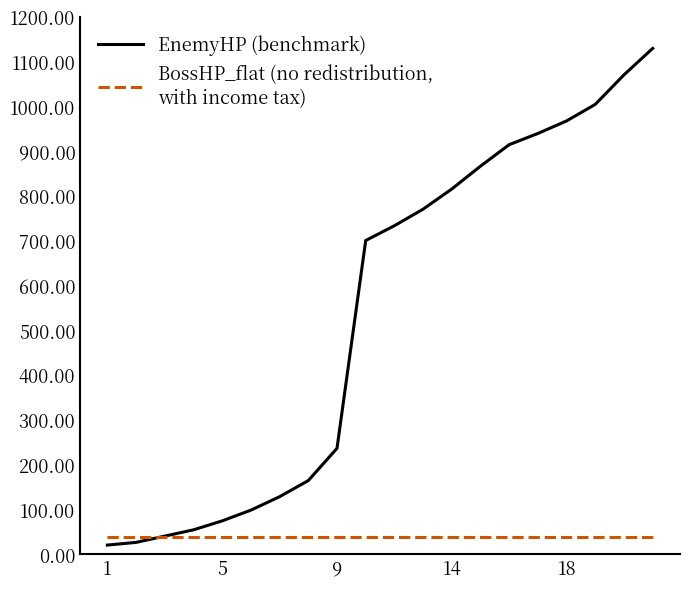

Is this an area chart (filled region under the line)?

No